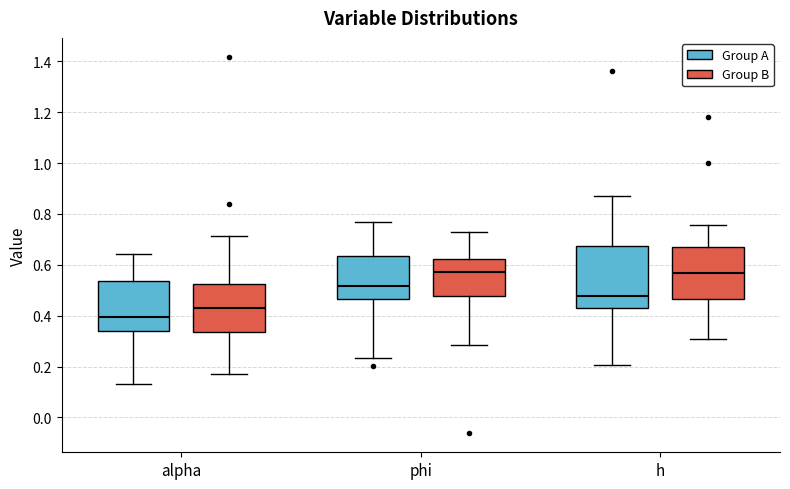

Which box has the lowest median line?

alpha (Group A)